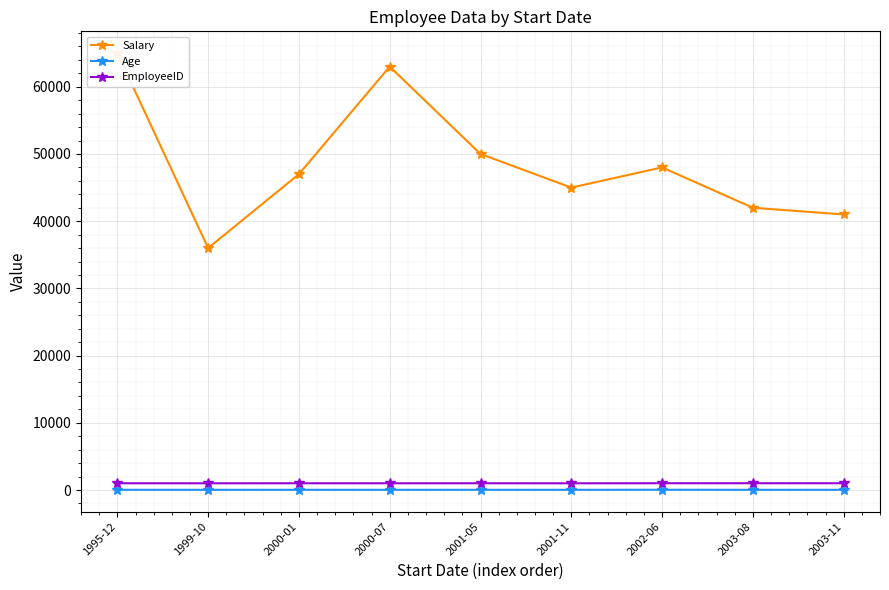

What is the smallest value displayed?

29